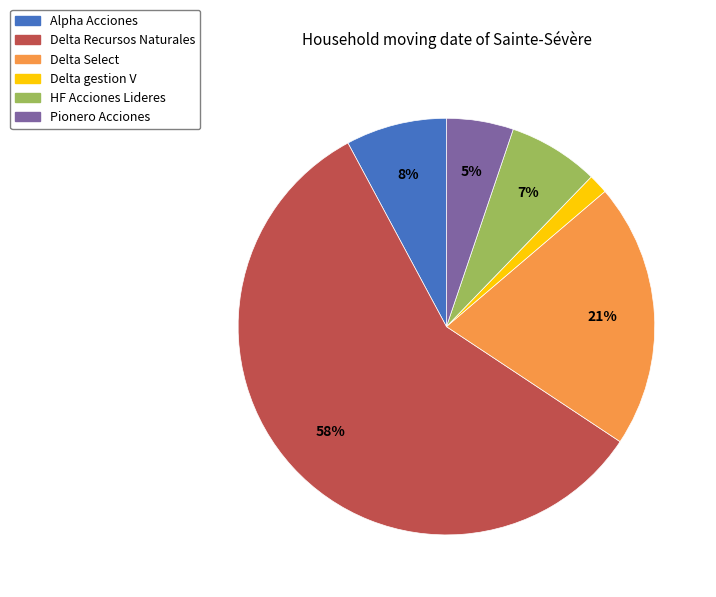

Do HF Acciones Lideres and Delta Select together represent more than half of the pie?

No